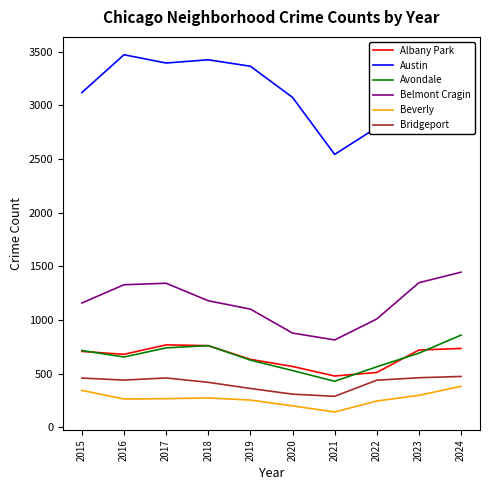

Read the Bridgeport value at 2024, to the nearest 10.

470